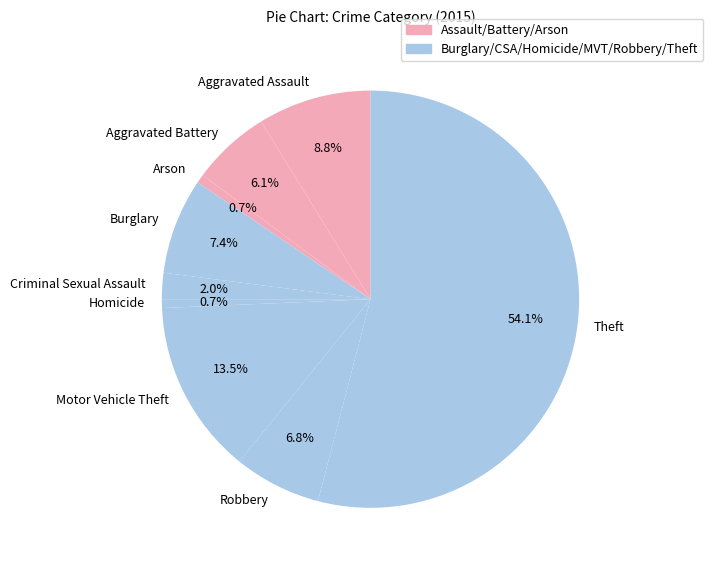

What is the largest slice in the pie chart?

Theft